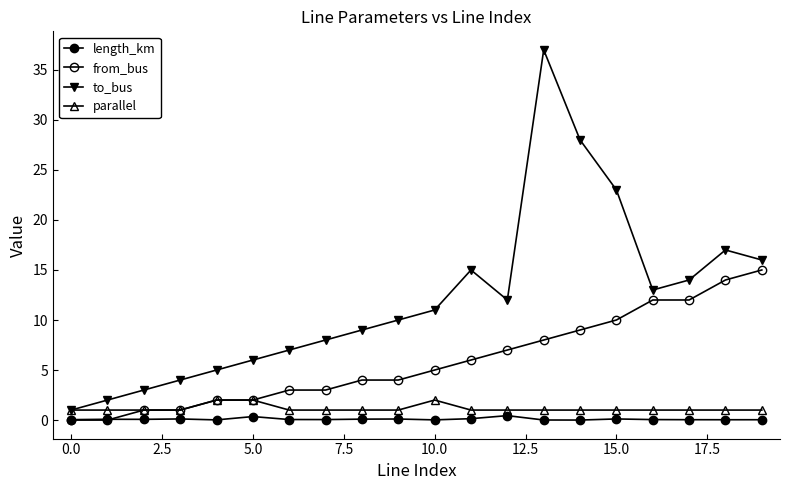

What is the sum of all parallel values?

23.0